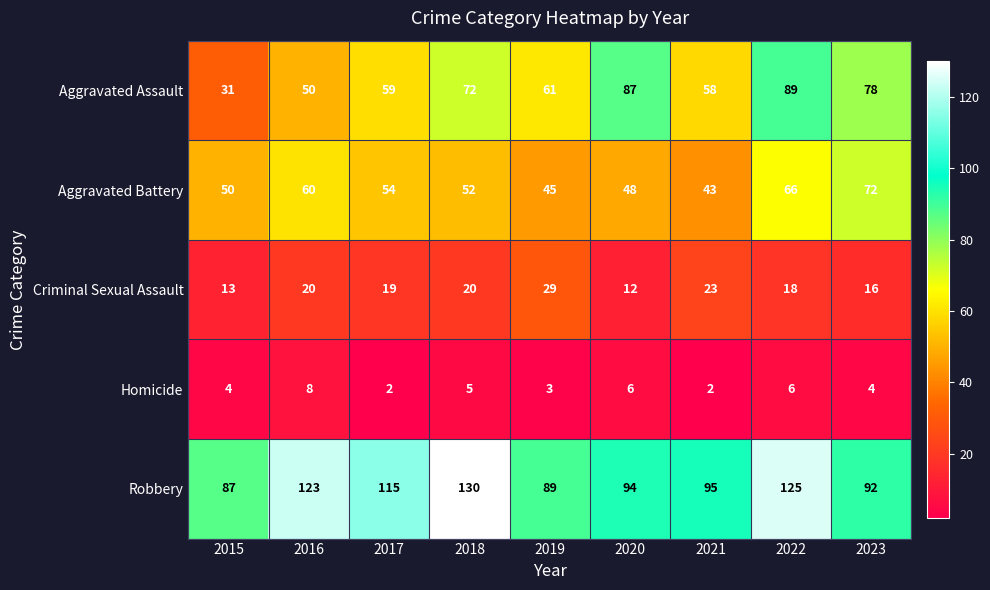

Between 2017 and 2018, which series saw the biggest shift?

Robbery